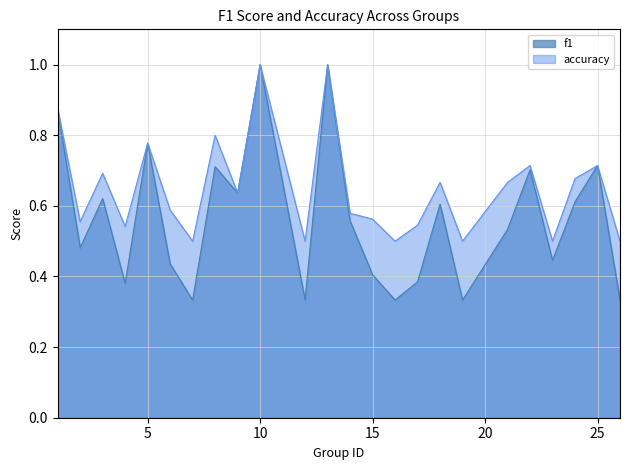

At which category is the sum across all series the highest?

10